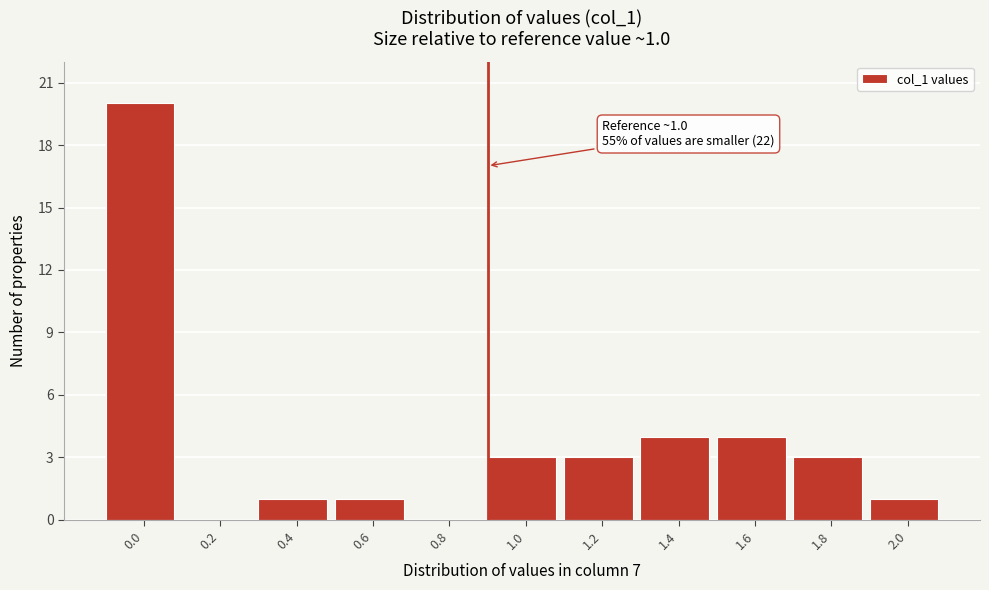

Reading left to right, list all the values displayed in this chart.

0.0=20	0.2=0	0.4=1	0.6=1	0.8=0	1.0=3	1.2=3	1.4=4	1.6=4	1.8=3	2.0=1